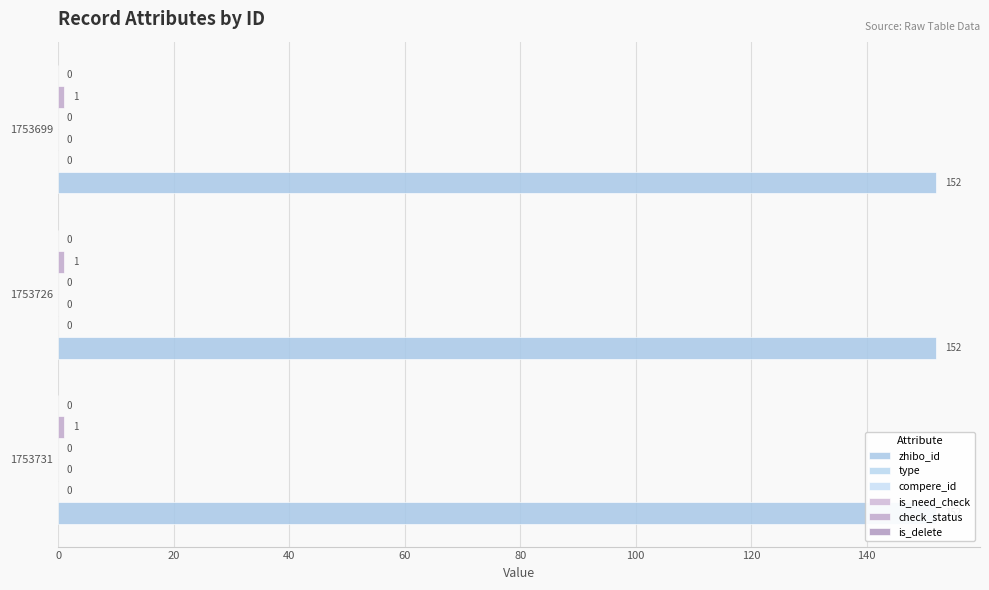

What is the total value across all series at 1753699?

153